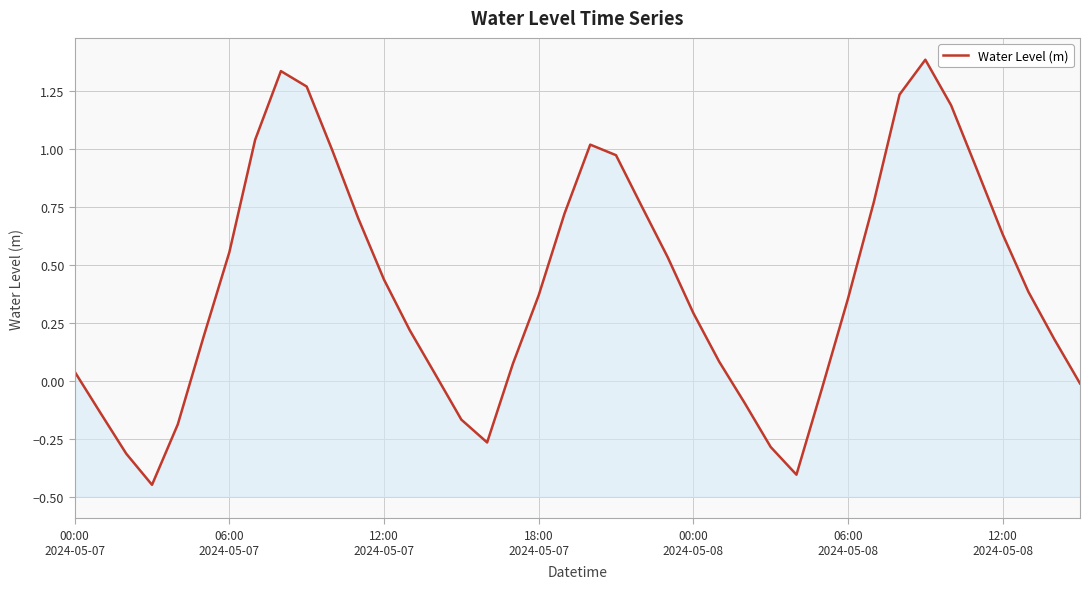

How many data points are less than 0?

11